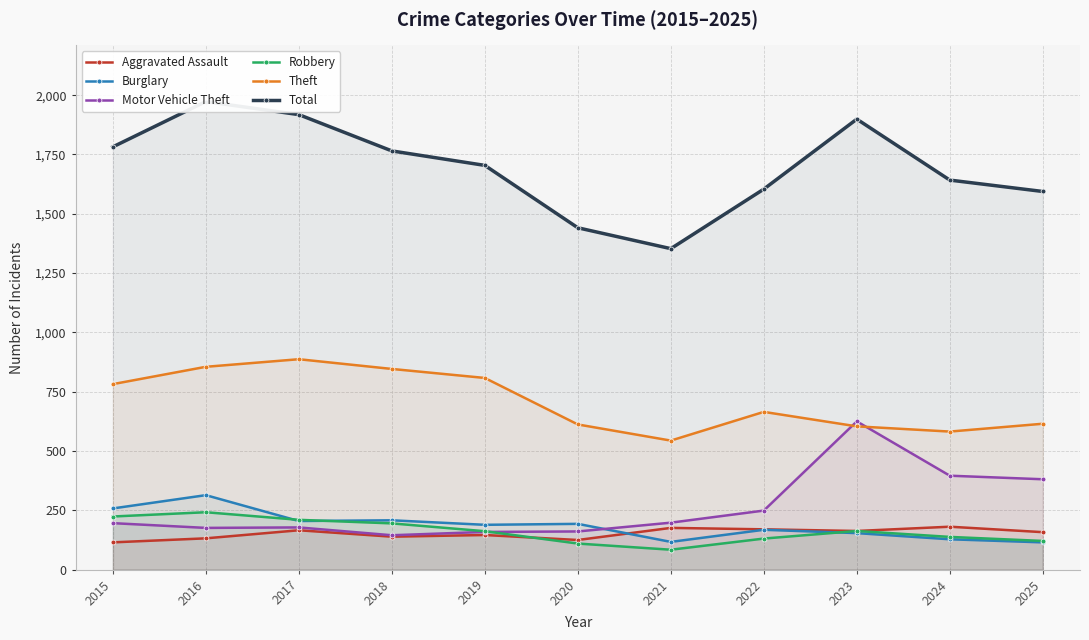

Reading left to right, what are all the values shown in this chart?

Aggravated Assault: 115	132	166	139	146	125	176	170	163	181	158
Burglary: 258	314	205	208	189	193	117	168	154	128	115
Motor Vehicle Theft: 196	176	178	145	159	161	198	249	625	396	381
Robbery: 224	242	210	195	162	110	84	131	163	138	121
Theft: 782	855	887	846	808	612	544	665	604	582	615
Total: 1782	1973	1918	1765	1704	1441	1353	1604	1899	1642	1594